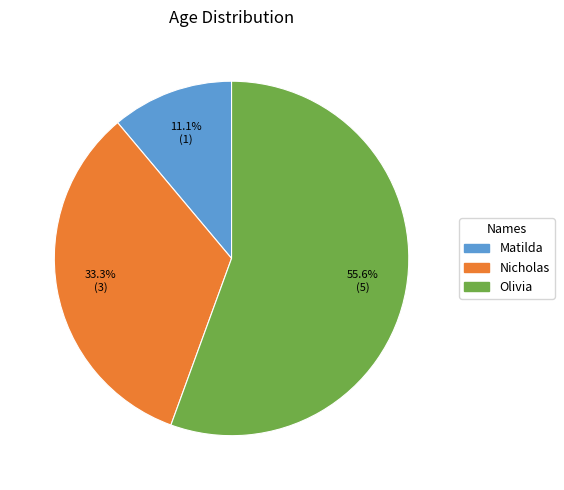

Between Matilda and Olivia, which is larger?

Olivia